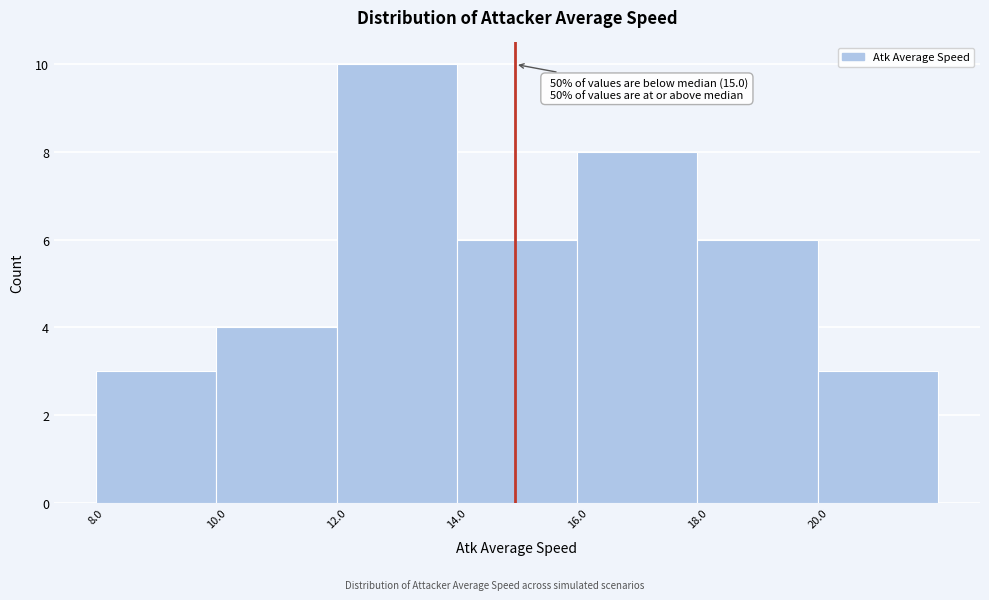

Over which range of the x-axis is the bar tallest?

12 to 14